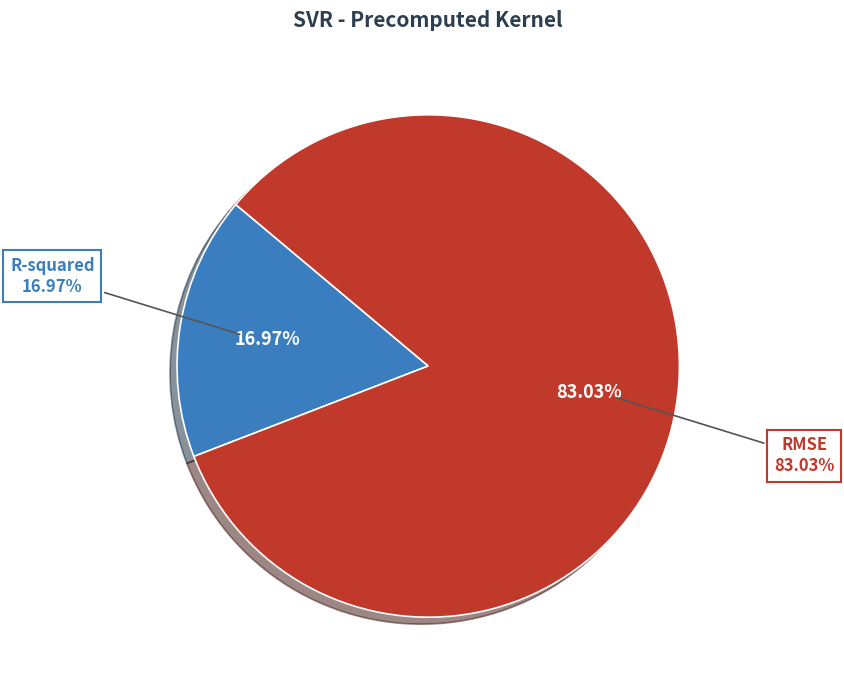

How many segments does this pie chart have?

2